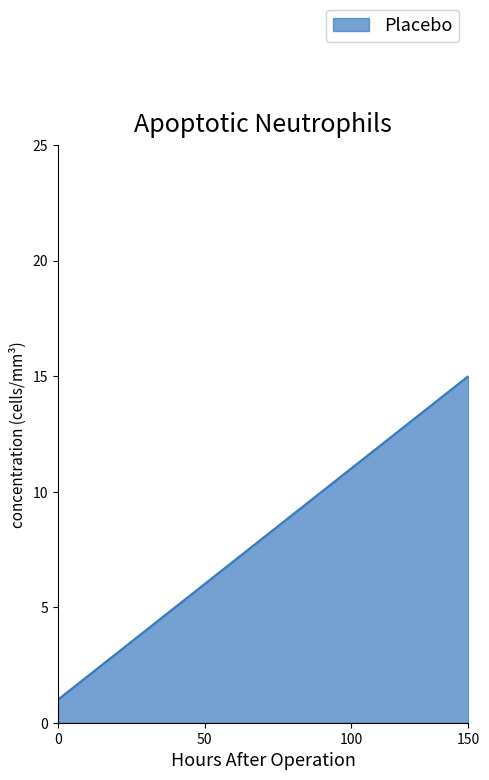

True or false: there are more than 1 points higher than both neighbors.

False